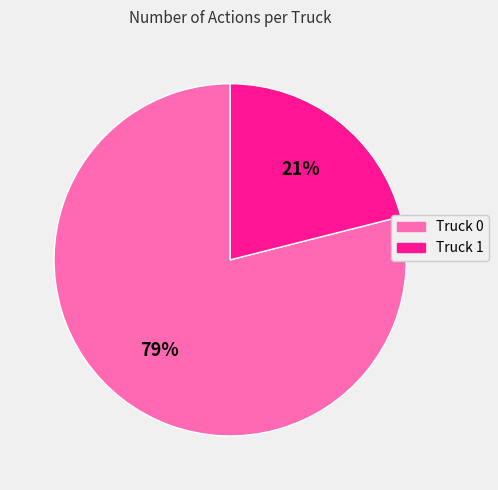

Which category has the biggest portion of the pie?

Truck 0